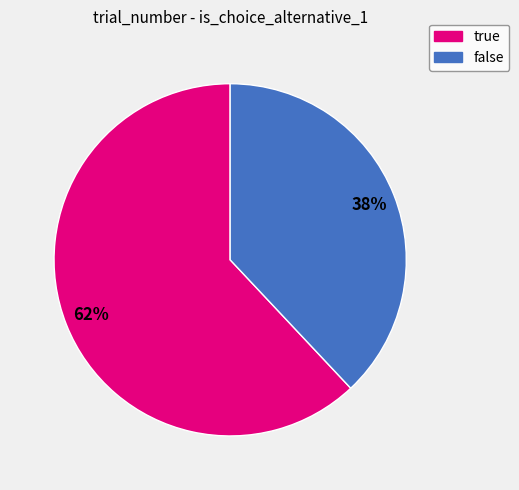

Count the number of slices in the pie.

2